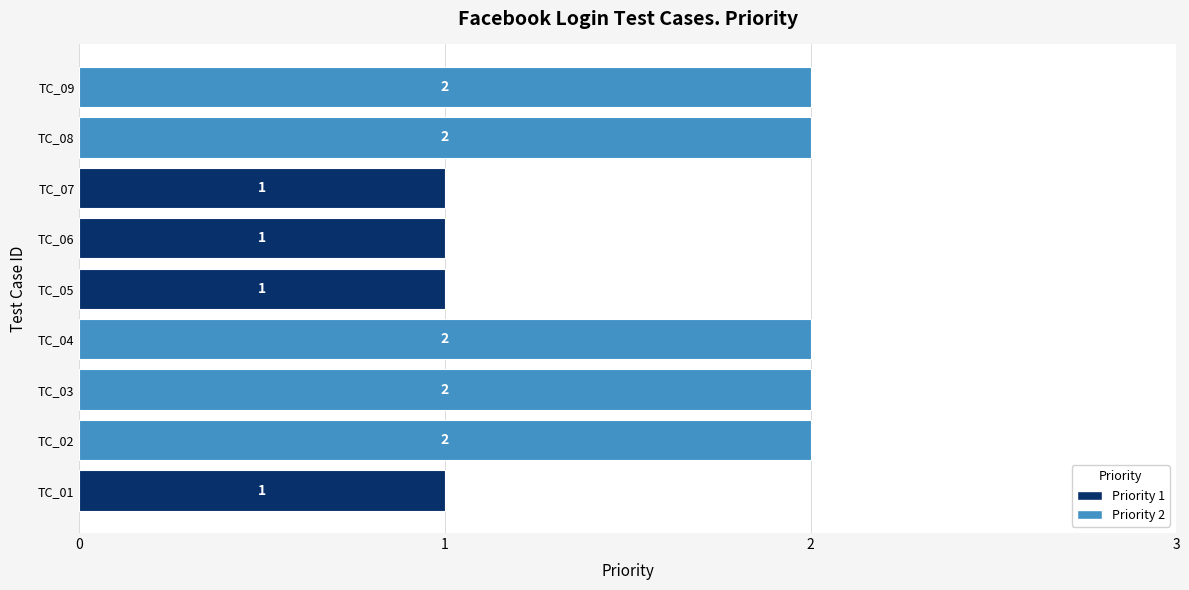

Reading bottom to top, what are all the values shown in this chart?

TC_01=1	TC_02=2	TC_03=2	TC_04=2	TC_05=1	TC_06=1	TC_07=1	TC_08=2	TC_09=2